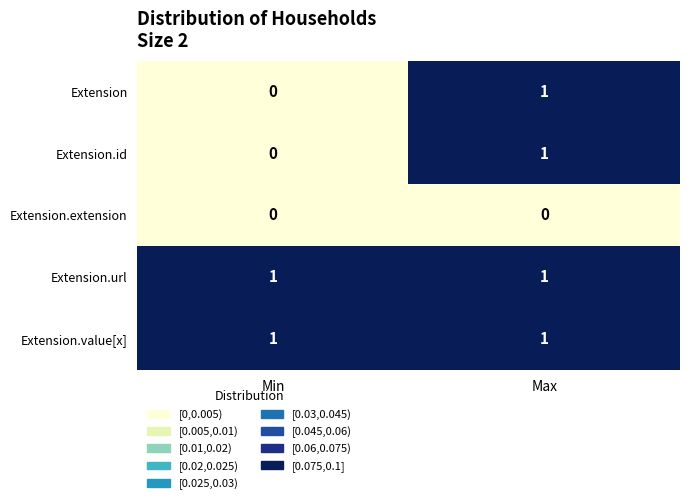

Reading left to right, list all the values displayed in this chart.

Extension: 0	1
Extension.id: 0	1
Extension.extension: 0	0
Extension.url: 1	1
Extension.value[x]: 1	1